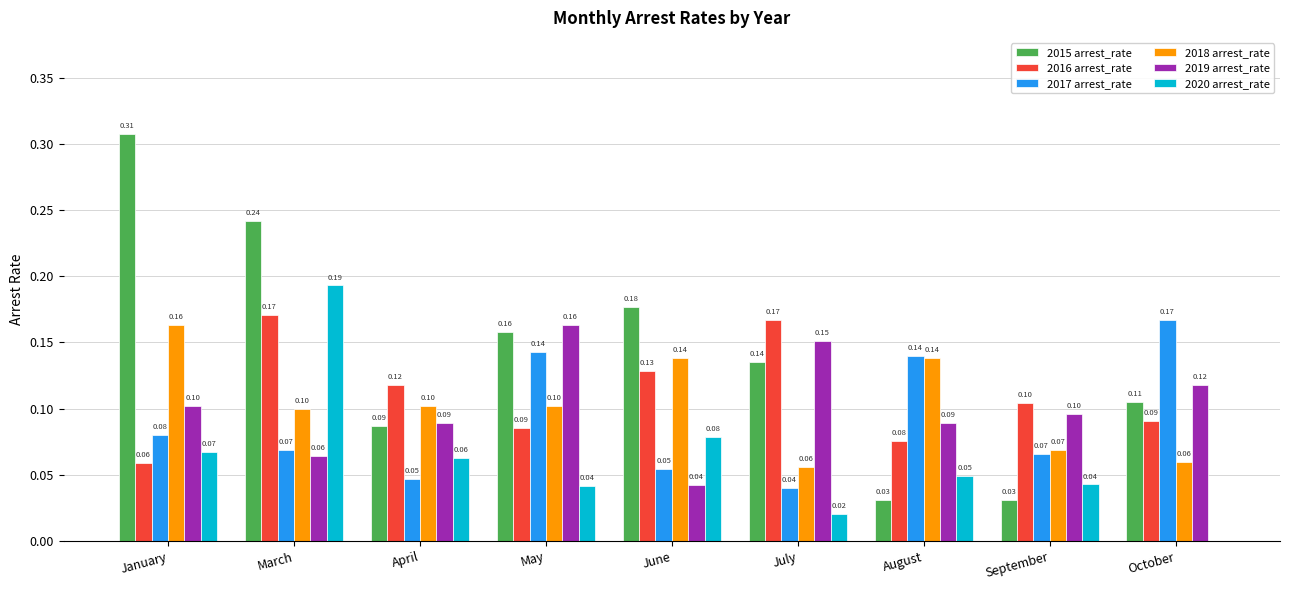

Where is 2020 arrest_rate nearest to the value 0?

October